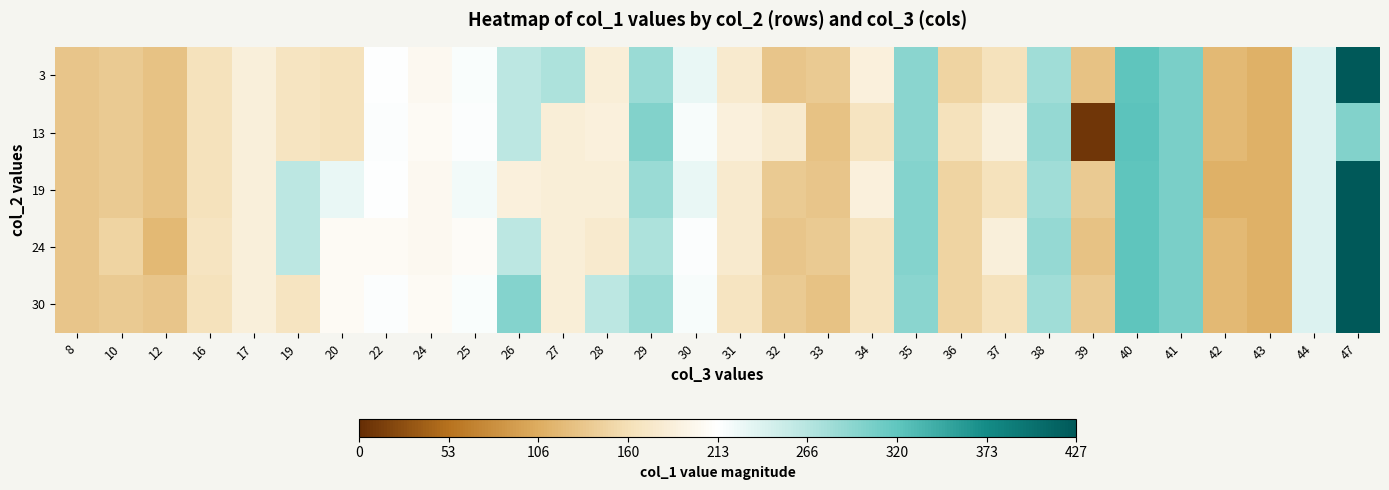

List the series in order of their peak value, highest first.

3, 19, 24, 30, 13